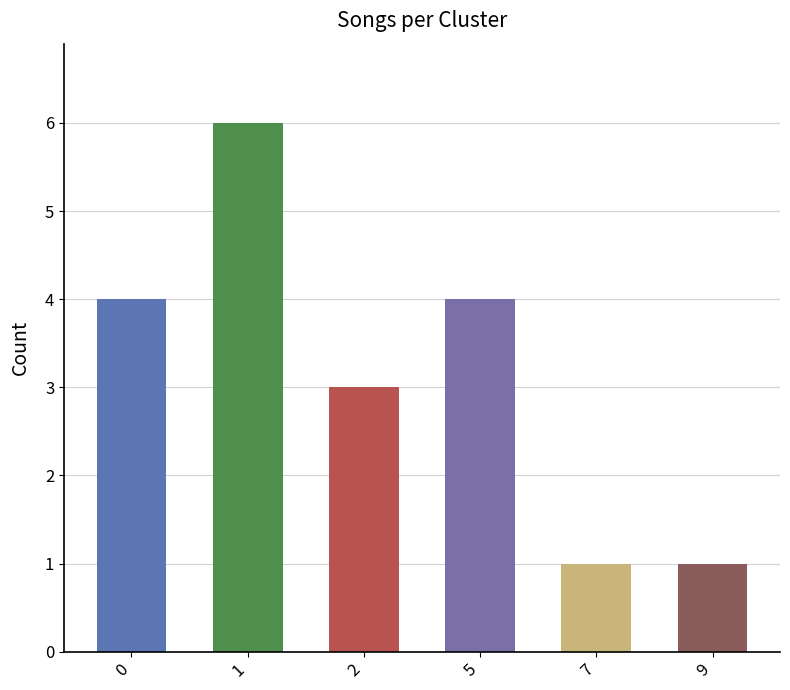

How many bars are there in total?

6